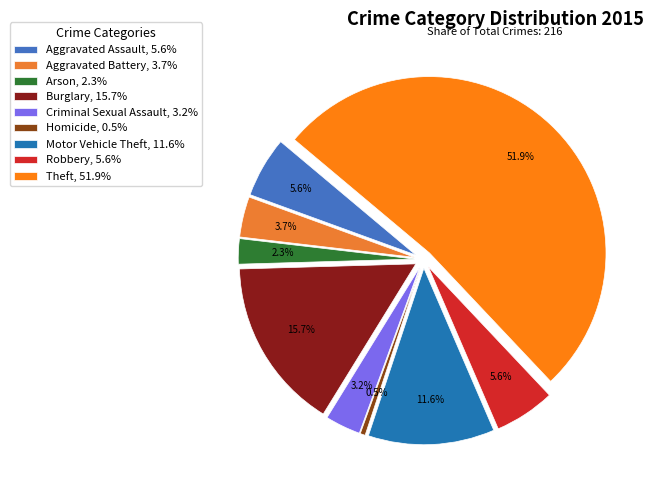

What is the ratio of the value at Motor Vehicle Theft to the value at Aggravated Assault?

2.1